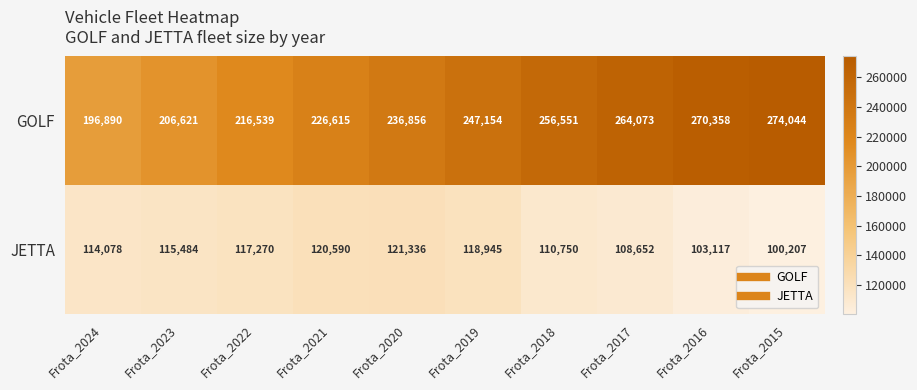

Where is JETTA nearest to the value 110771?

Frota_2018